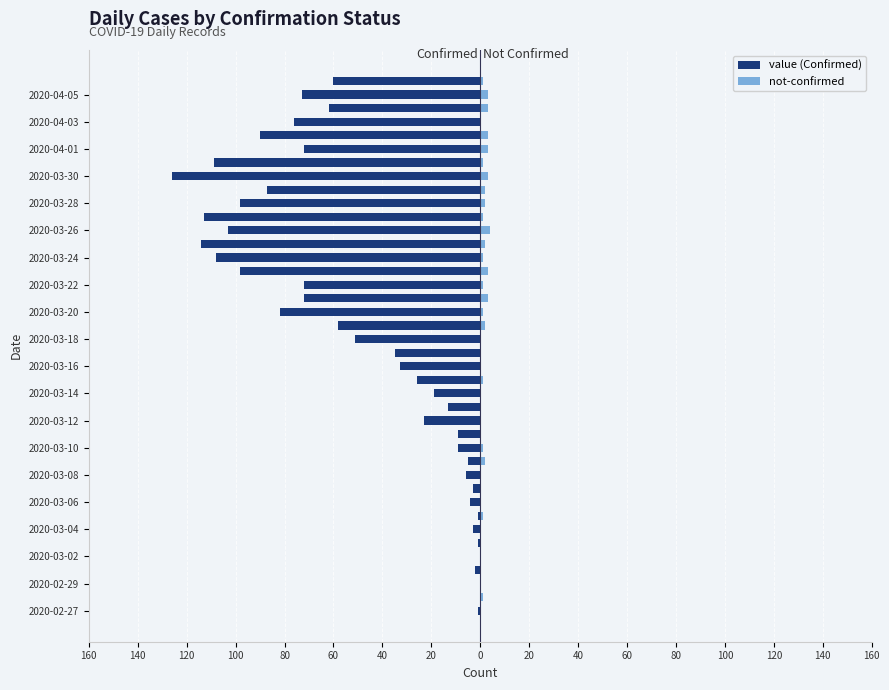

Reading left to right, transcribe all the data shown in this chart.

value (Confirmed): -1	0	0	-2	0	-1	-3	-1	-4	-3	-6	-5	-9	-9	-23	-13	-19	-26	-33	-35	-51	-58	-82	-72	-72	-98	-108	-114	-103	-113	-98	-87	-126	-109	-72	-90	-76	-62	-73	-60
not-confirmed: 0	1	0	0	0	0	0	1	0	0	0	2	1	0	0	0	0	1	0	0	0	2	1	3	1	3	1	2	4	1	2	2	3	1	3	3	0	3	3	1